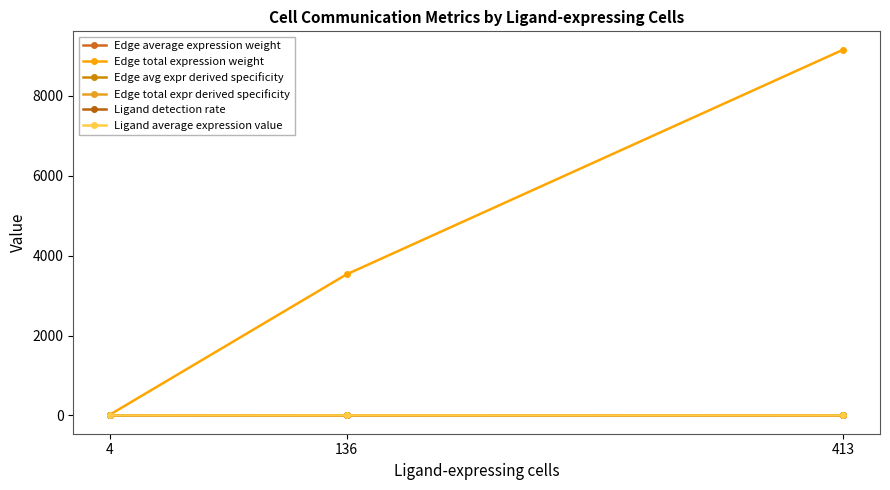

What are all the series names shown in the legend?

Edge average expression weight, Edge total expression weight, Edge avg expr derived specificity, Edge total expr derived specificity, Ligand detection rate, Ligand average expression value